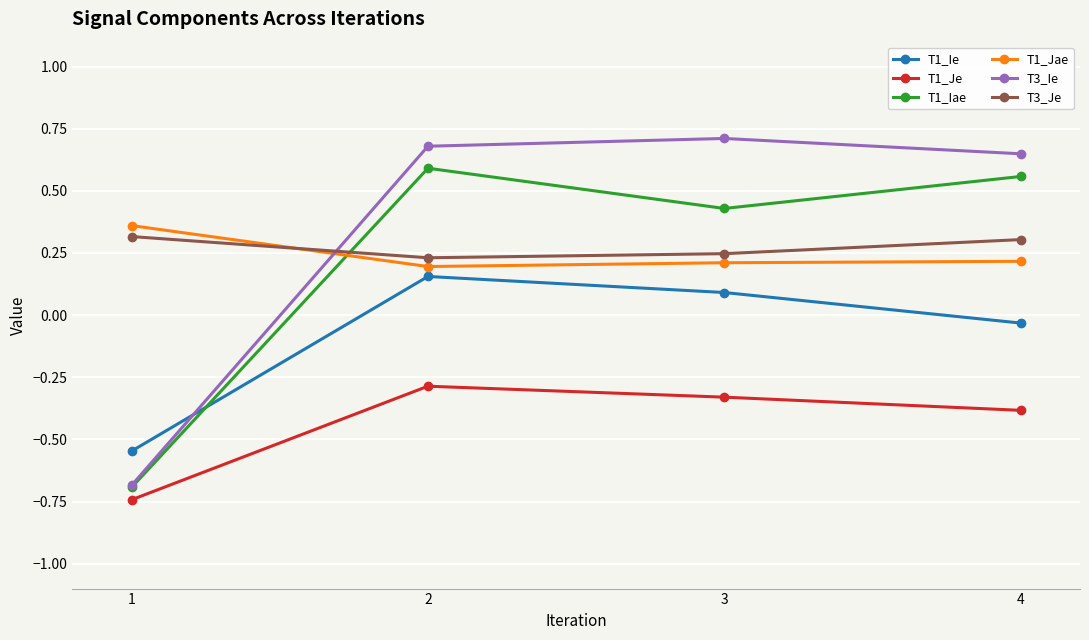

What is the sum of the T1_Iae values at 2 and 1?

-0.1